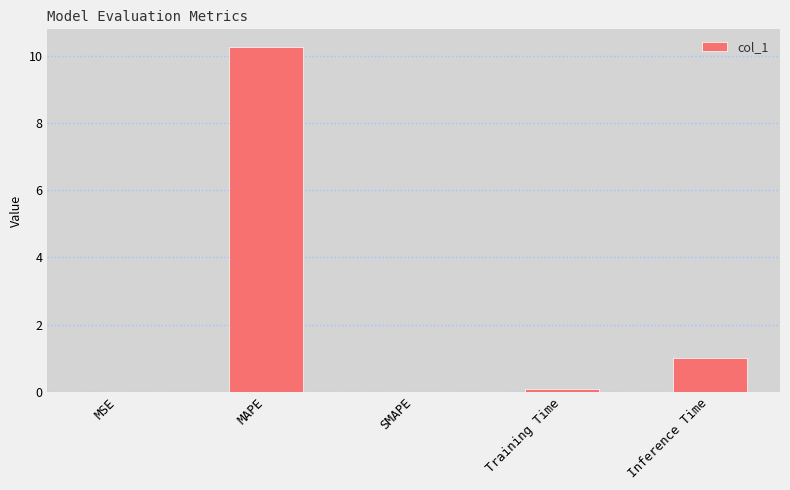

What is the sum of all values?

11.4